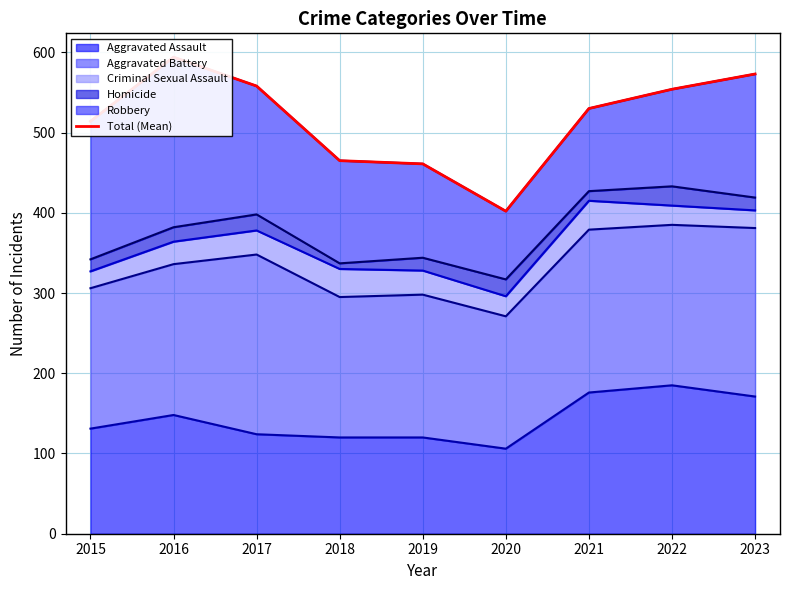

What is the difference between the second highest and minimum values?

171